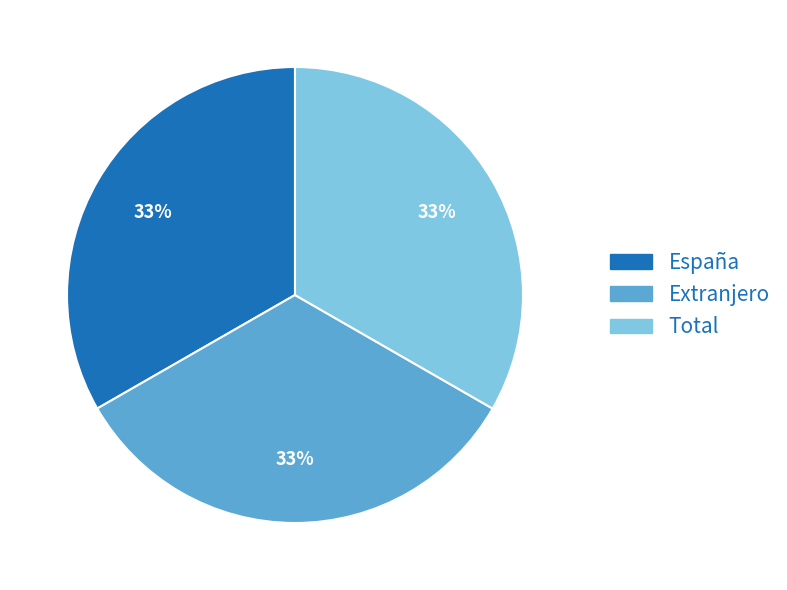

How many slices are in this pie chart?

3